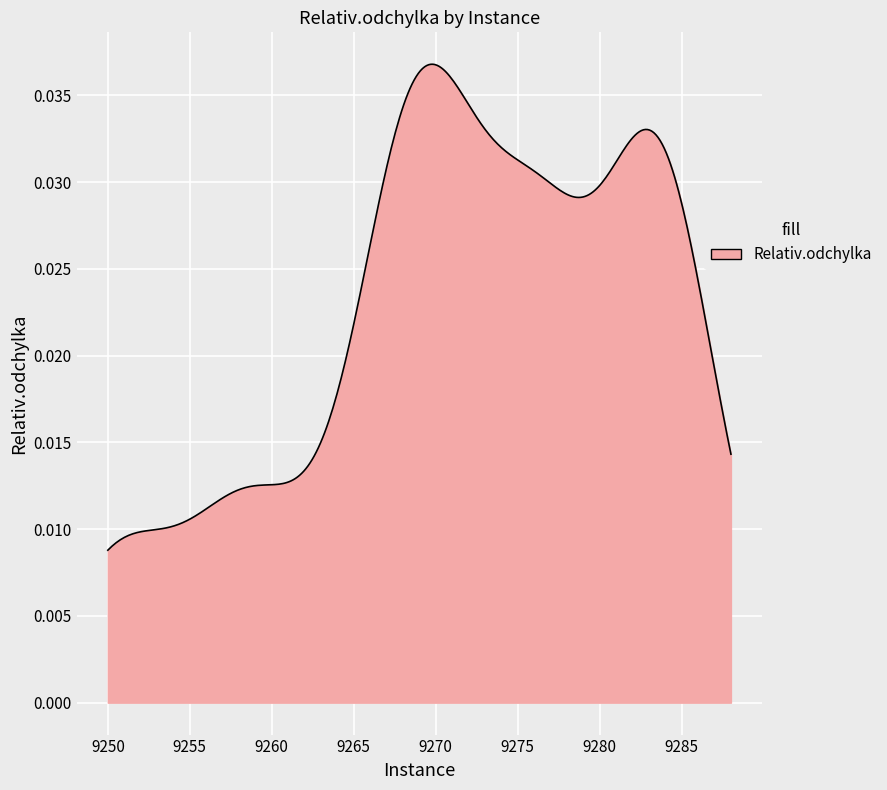

How many lines are shown in the chart?

1